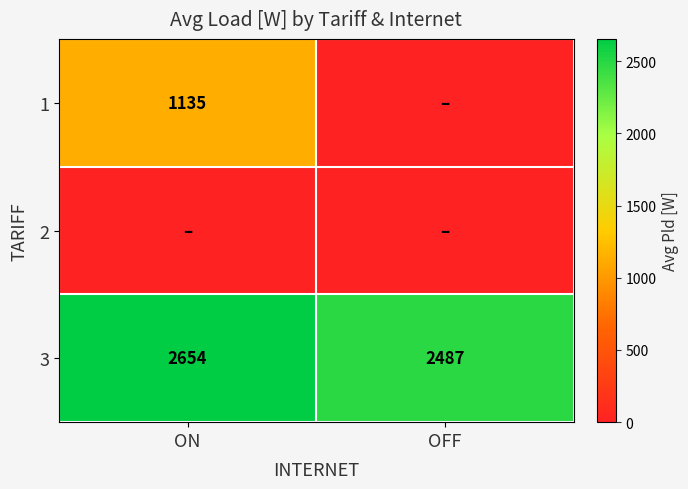

Count the number of data series in this chart.

3